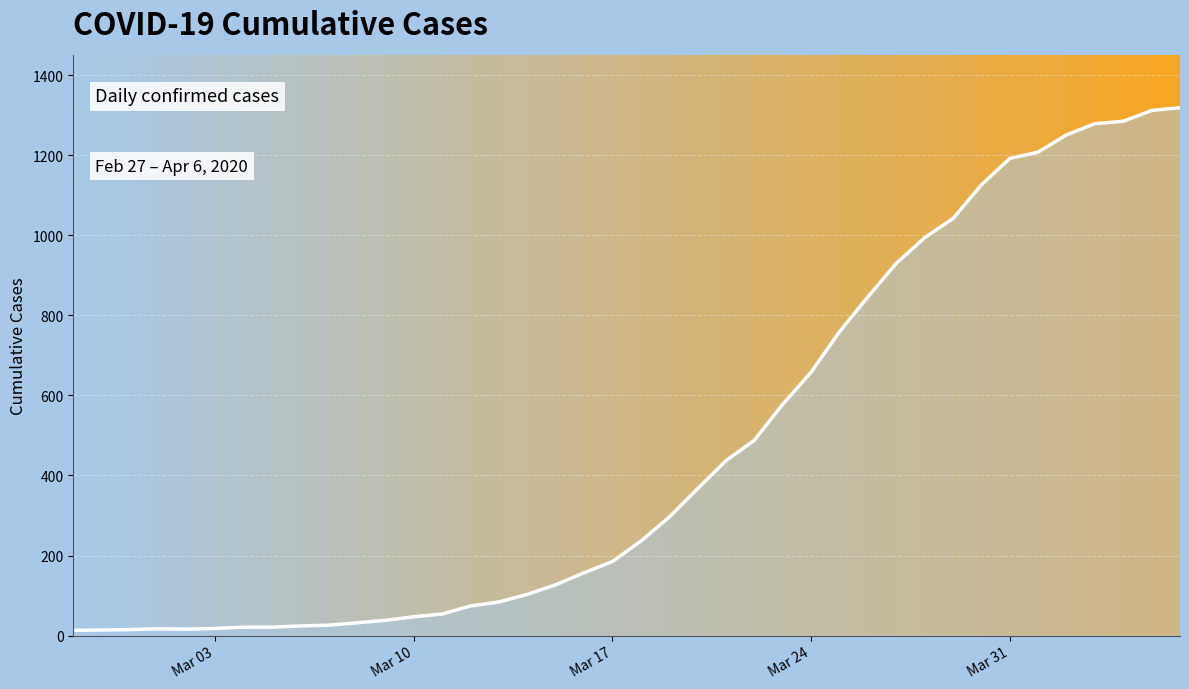

What is the maximum value shown in the chart?

1319